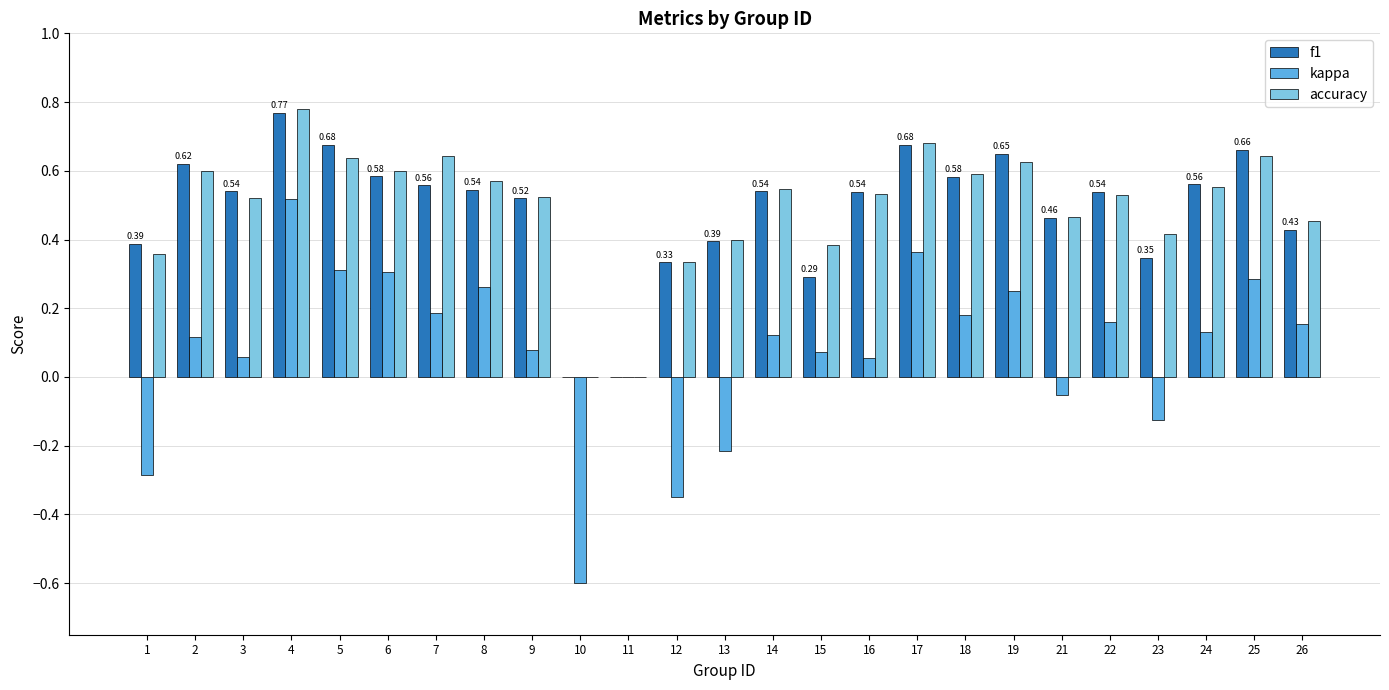

Count the number of categories in the chart.

25